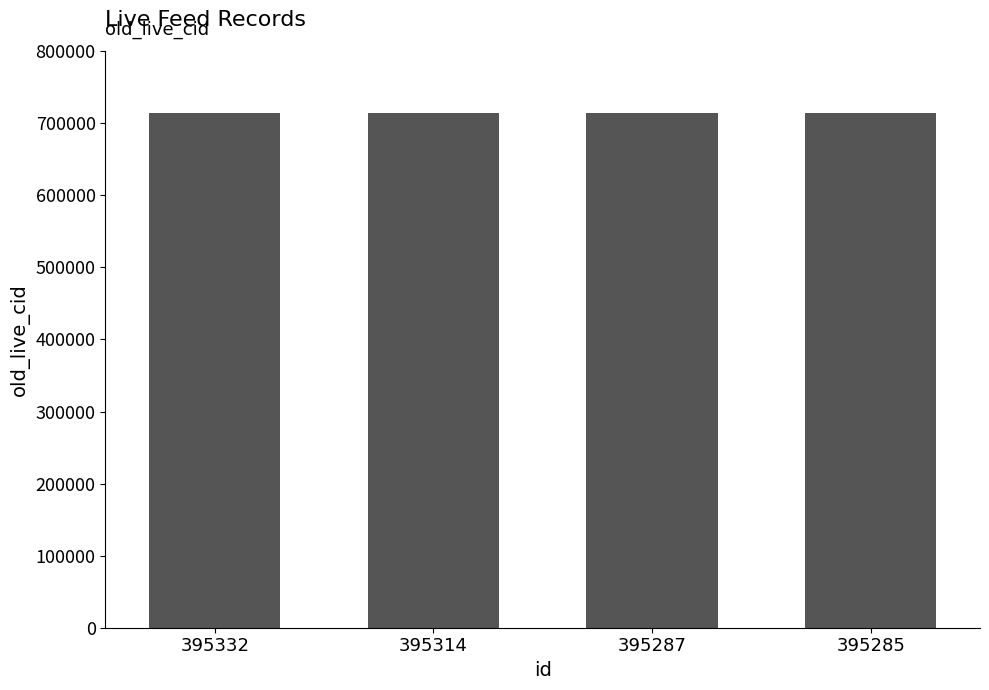

What is the minimum value shown in the chart?

714375